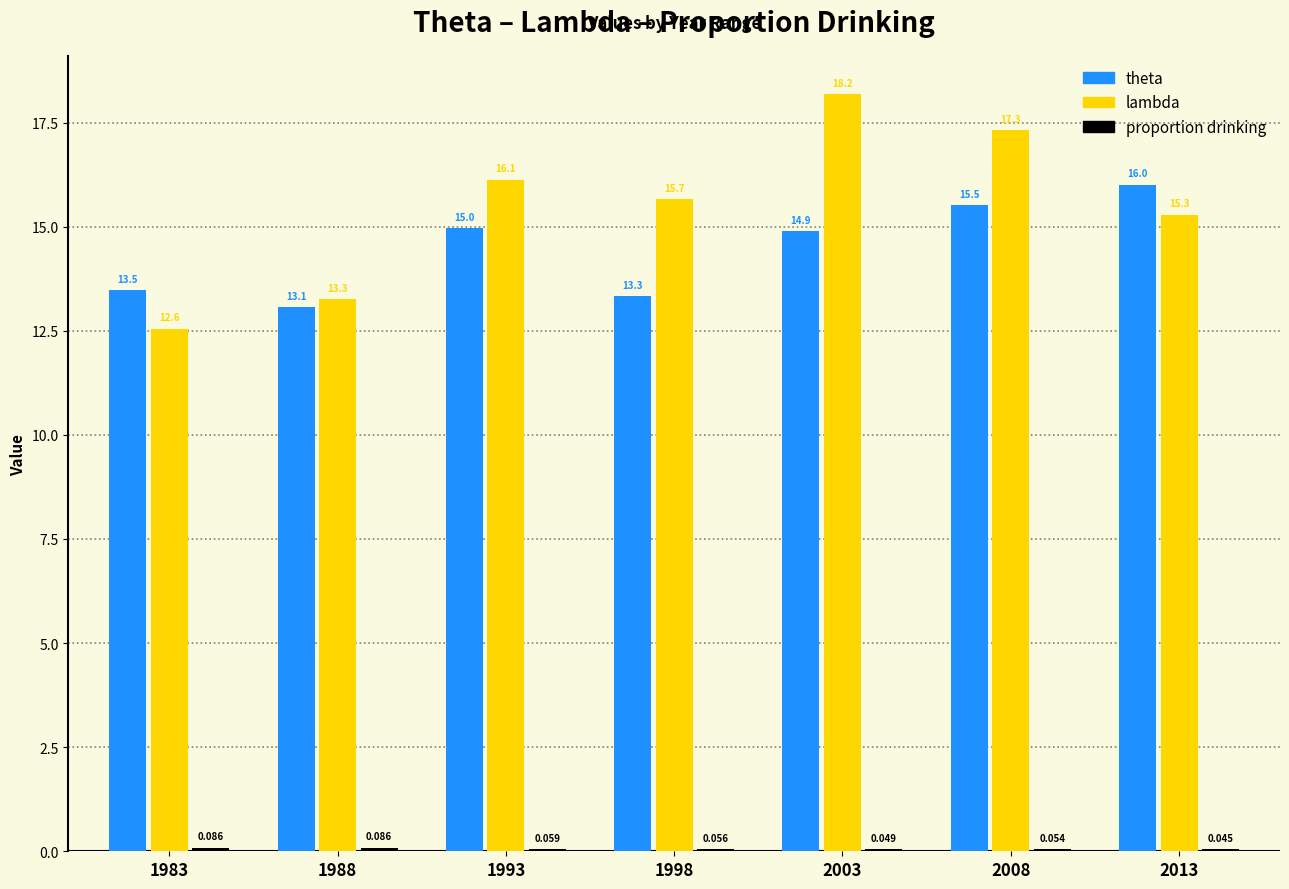

True or false: lambda has a value of 15.3 at 2013.

True